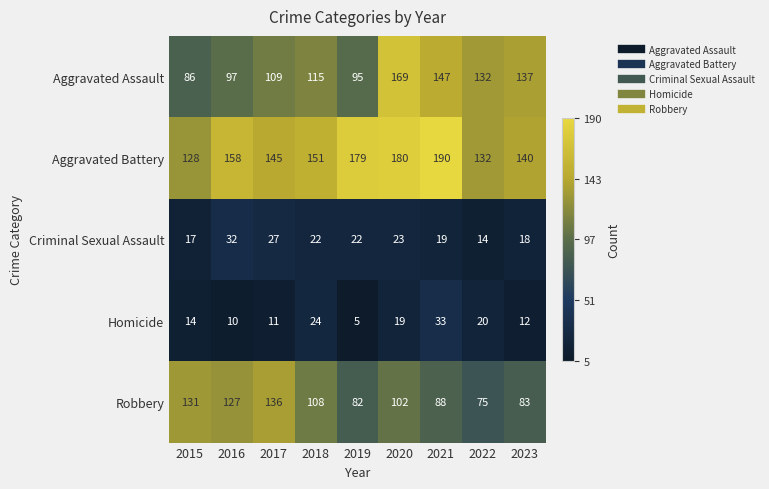

What is the sum of the Aggravated Assault values at 2019 and 2015?

181